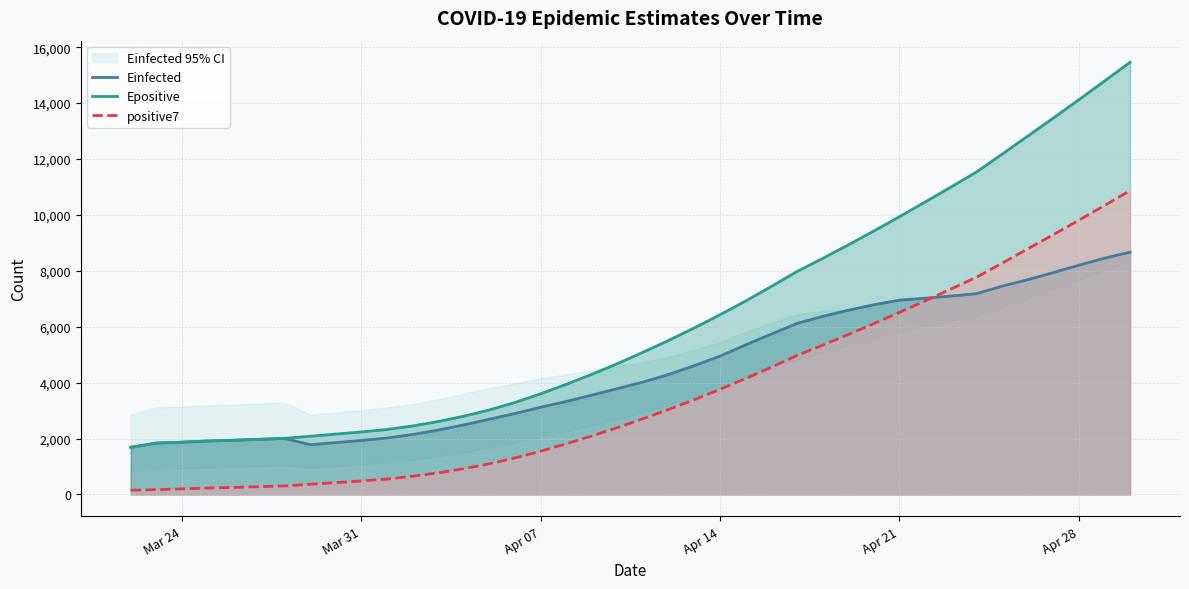

What is the minimum value for Einfected?

1686.3